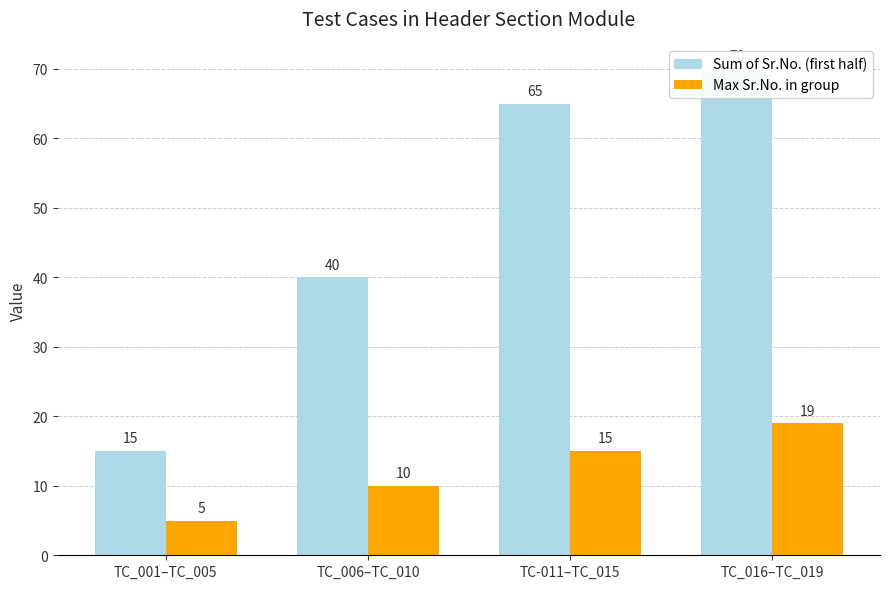

What is the difference between the maximum and minimum values in the Max Sr.No. in group series?

14